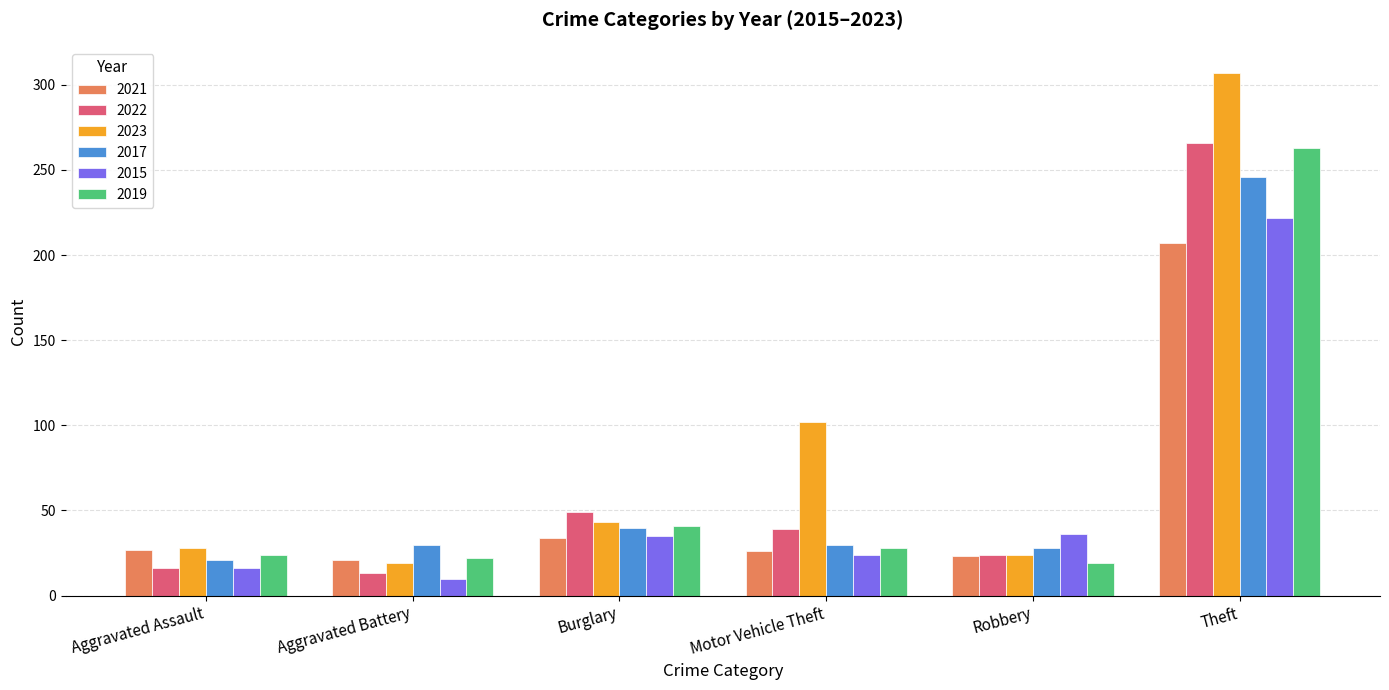

At which category is the sum across all series the highest?

Theft